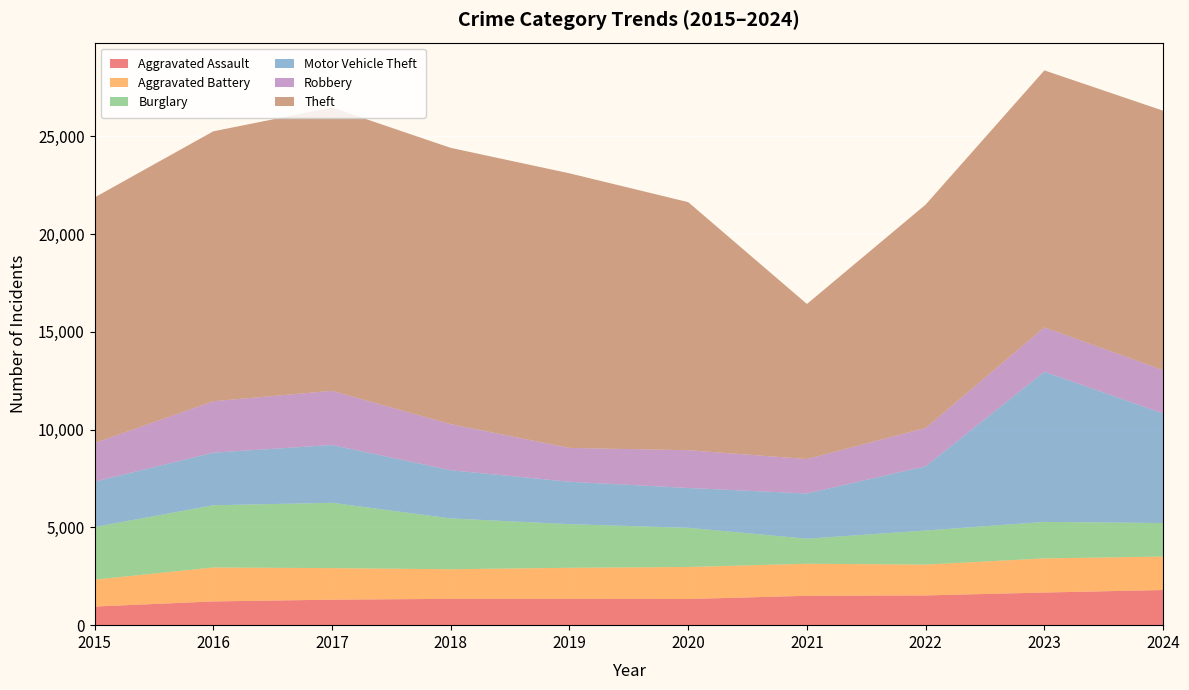

Reading left to right, extract all data points from this chart.

Aggravated Assault: 2015=951	2016=1213	2017=1304	2018=1344	2019=1344	2020=1338	2021=1501	2022=1520	2023=1669	2024=1797
Aggravated Battery: 2015=1376	2016=1736	2017=1613	2018=1515	2019=1590	2020=1638	2021=1639	2022=1578	2023=1745	2024=1711
Burglary: 2015=2691	2016=3182	2017=3340	2018=2598	2019=2230	2020=2003	2021=1281	2022=1742	2023=1866	2024=1714
Motor Vehicle Theft: 2015=2322	2016=2691	2017=2957	2018=2466	2019=2170	2020=2036	2021=2313	2022=3285	2023=7679	2024=5602
Robbery: 2015=1975	2016=2629	2017=2769	2018=2356	2019=1730	2020=1932	2021=1761	2022=1962	2023=2271	2024=2217
Theft: 2015=12555	2016=13802	2017=14486	2018=14127	2019=14040	2020=12684	2021=7929	2022=11420	2023=13139	2024=13266